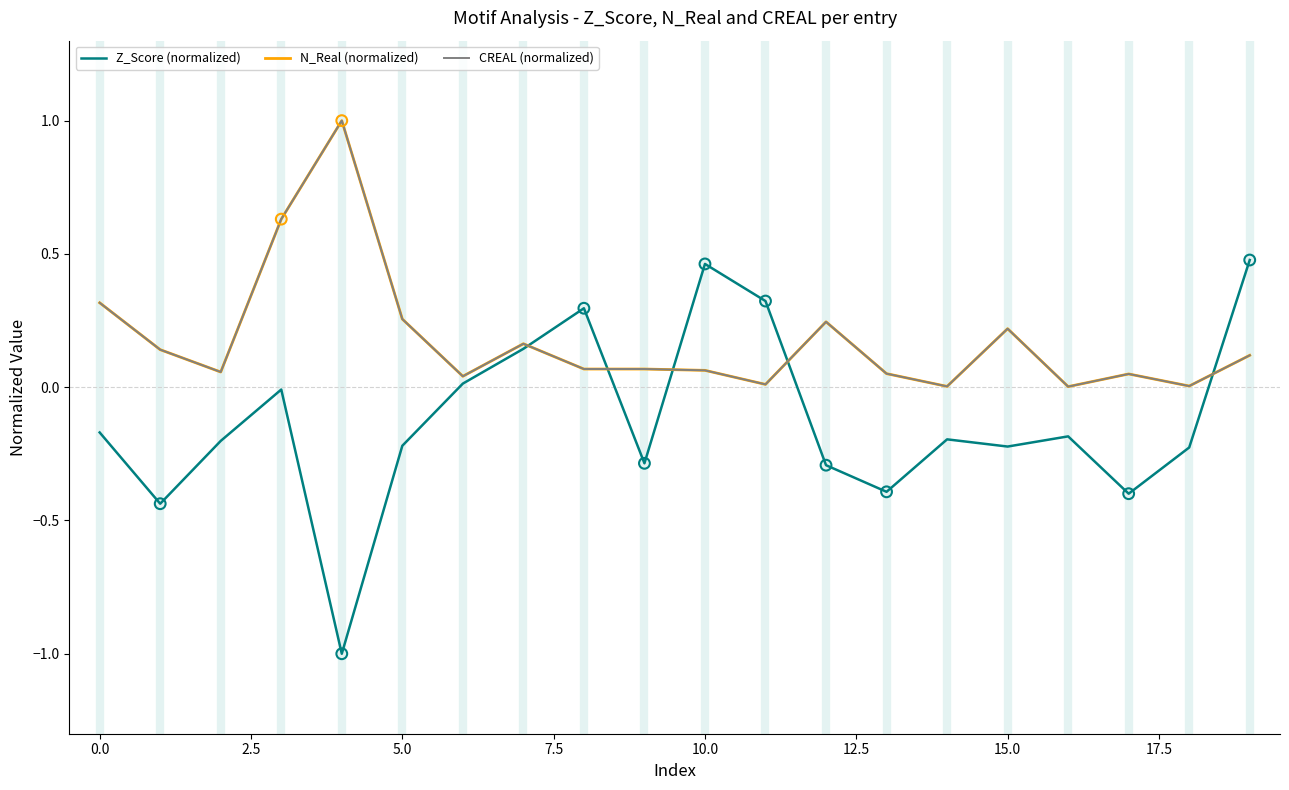

Which series has the largest range (max minus min)?

Z_Score (normalized)